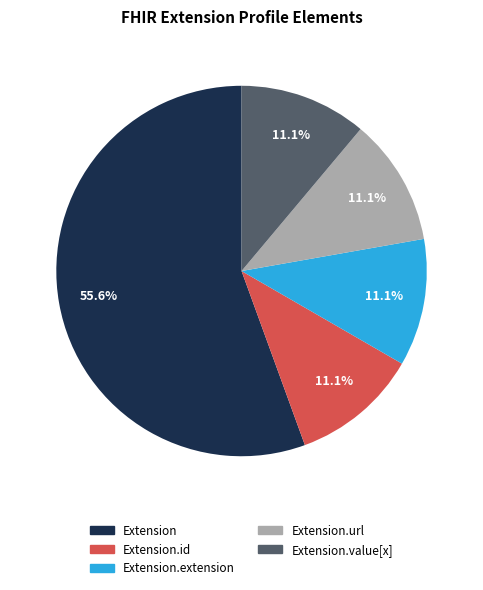

Does any single category account for the majority?

Yes